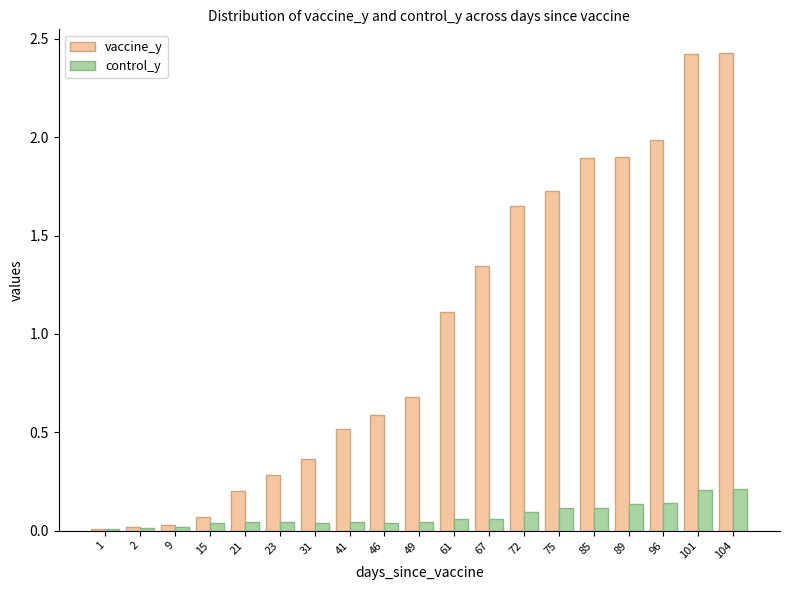

Is the value of control_y at 9 greater than the value of vaccine_y at 75?

No